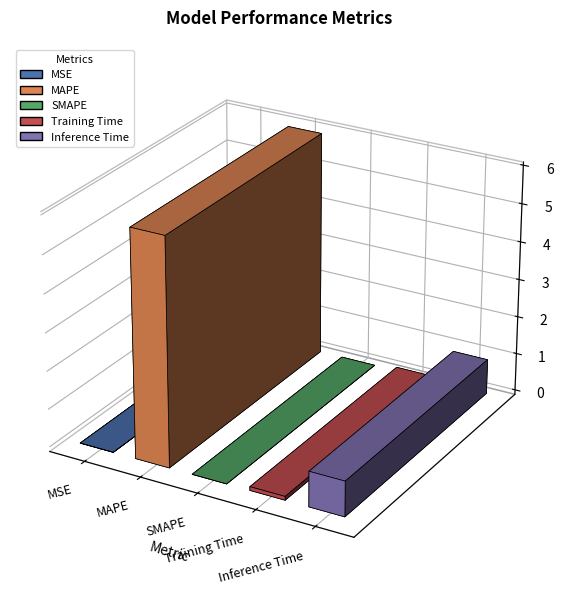

True or false: the data shows 0.0 at Training Time.

False